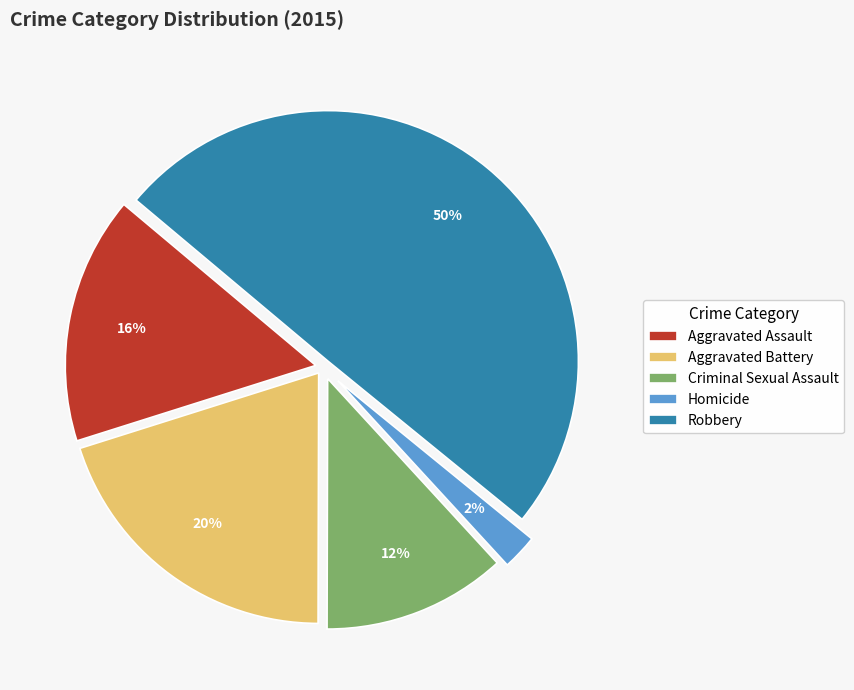

Do Homicide and Aggravated Battery together represent more than half of the pie?

No